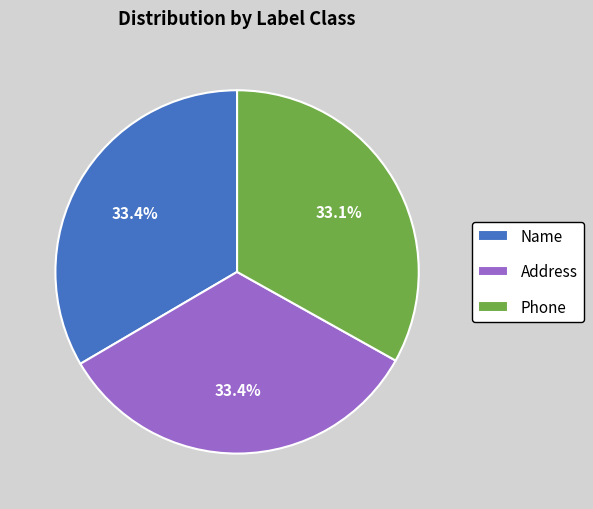

Does any single category account for the majority?

No